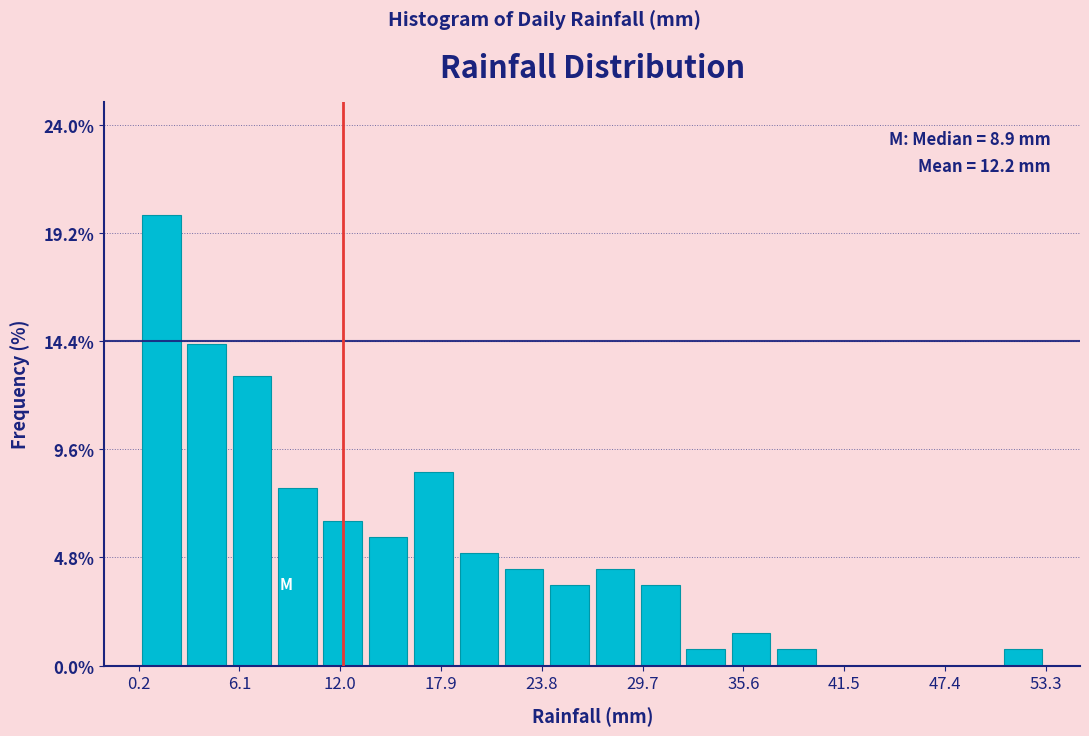

Around what value on the x-axis is the tallest bar? Give the approximate position of its centre, as read against the axis.

2